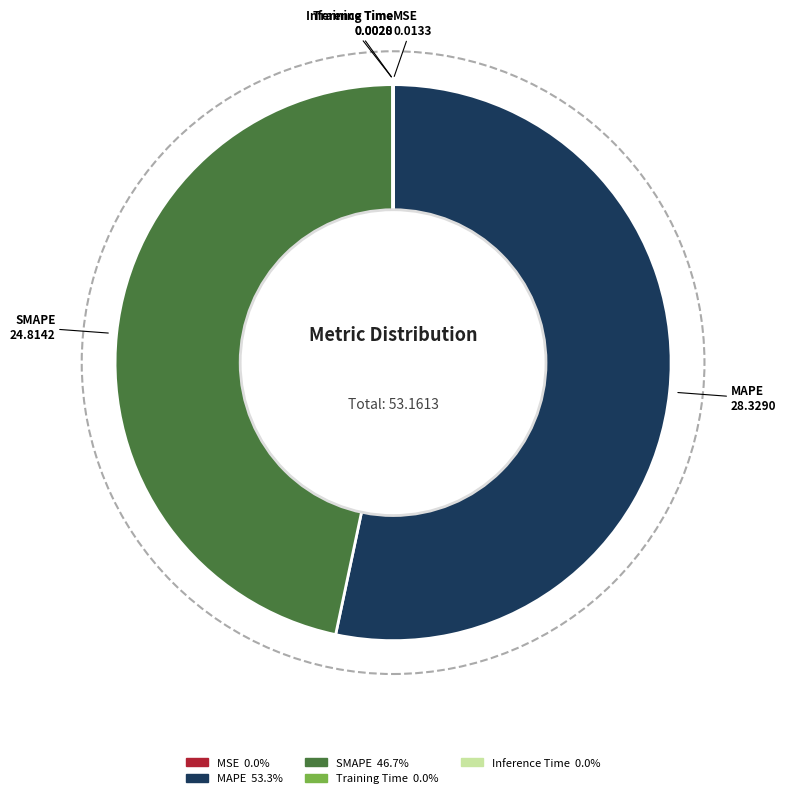

Between SMAPE and MAPE, which is larger?

MAPE